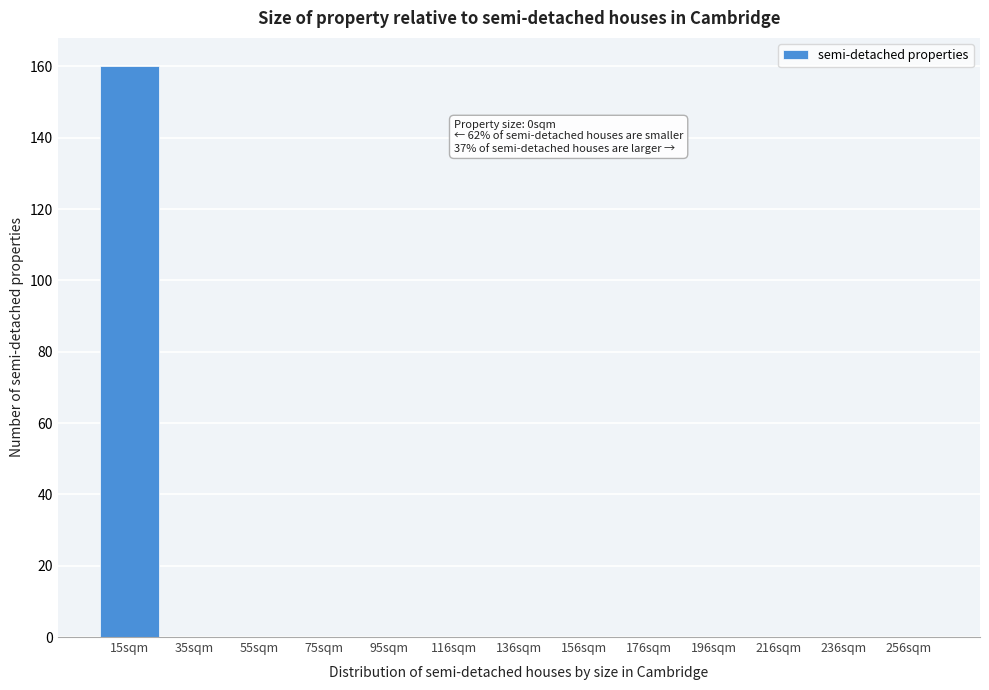

Reading right to left, transcribe all the data shown in this chart.

256sqm=0	236sqm=0	216sqm=0	196sqm=0	176sqm=0	156sqm=0	136sqm=0	116sqm=0	95sqm=0	75sqm=0	55sqm=0	35sqm=0	15sqm=160